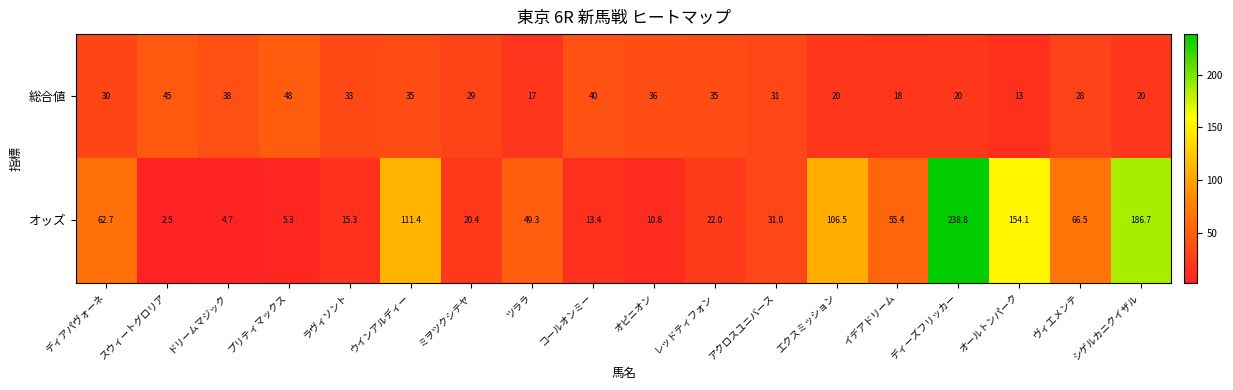

Count the number of data series in this chart.

2